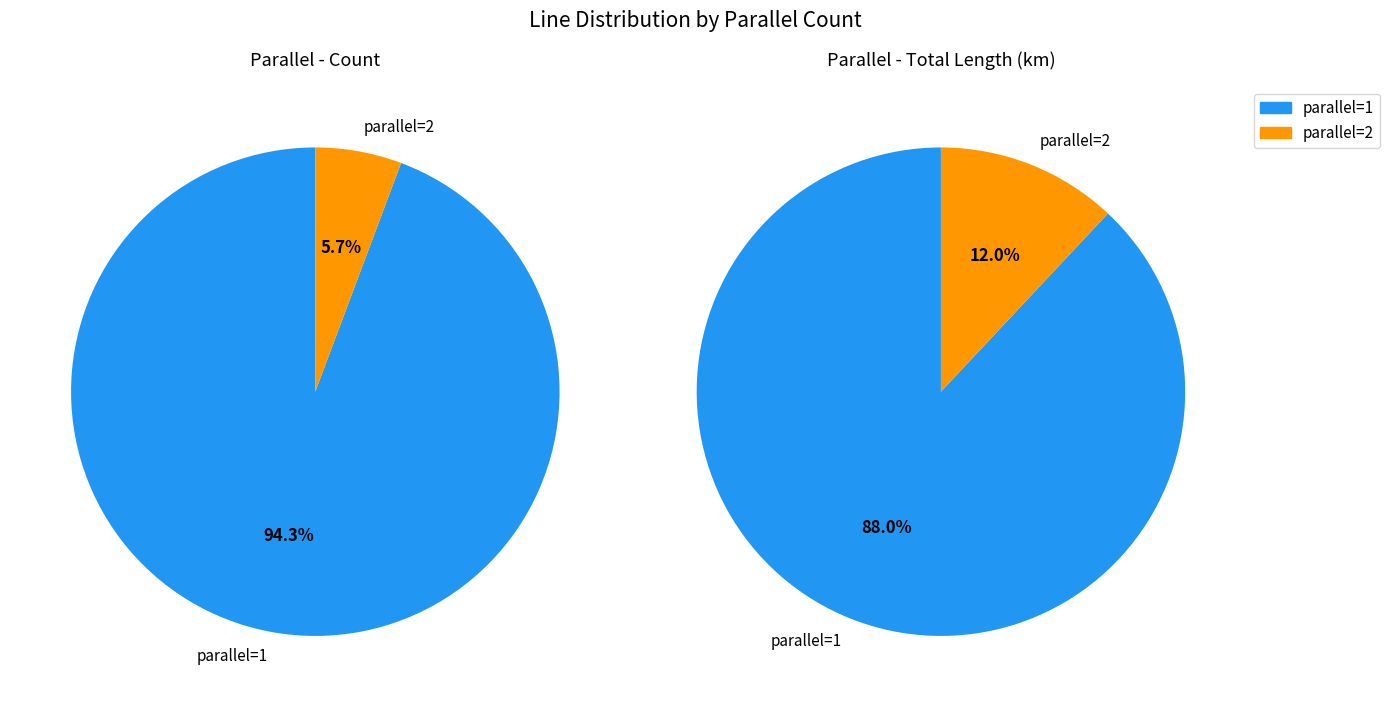

To the nearest percent, what is the average slice percentage?

50%